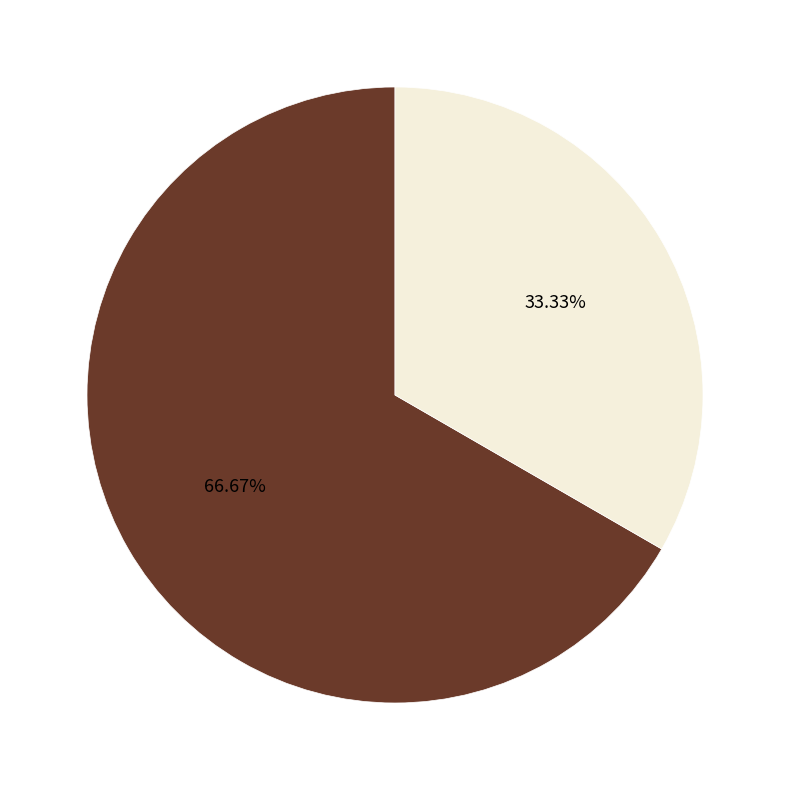

Is there any slice that represents more than half of the pie?

Yes